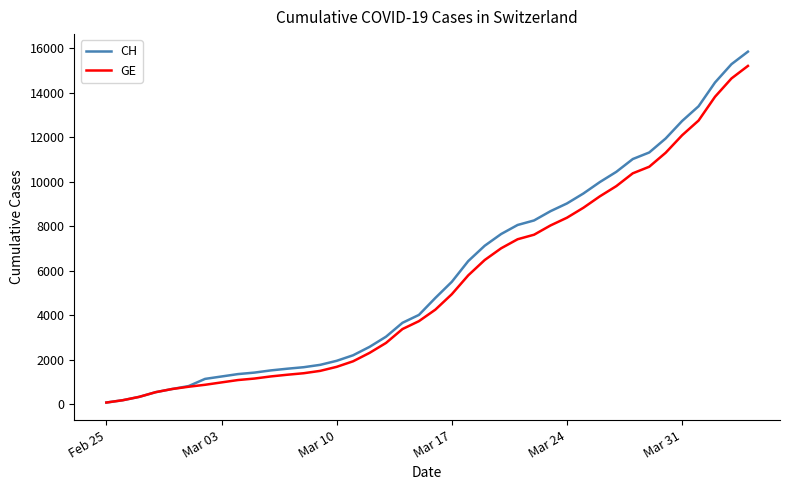

What is the maximum value for CH?

15857